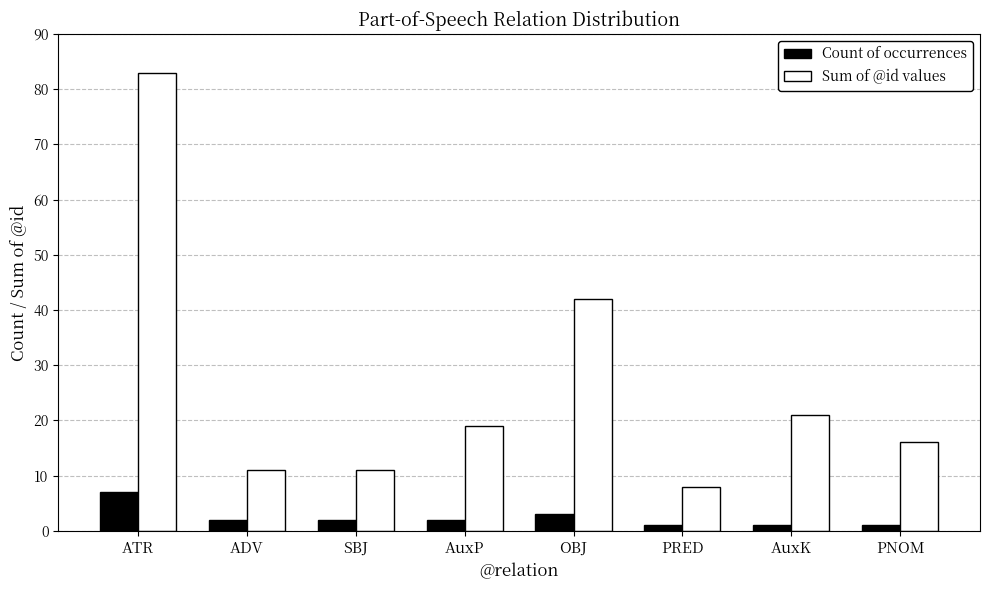

Reading left to right, list all the values displayed in this chart.

Count of occurrences: 7	2	2	2	3	1	1	1
Sum of @id values: 83	11	11	19	42	8	21	16